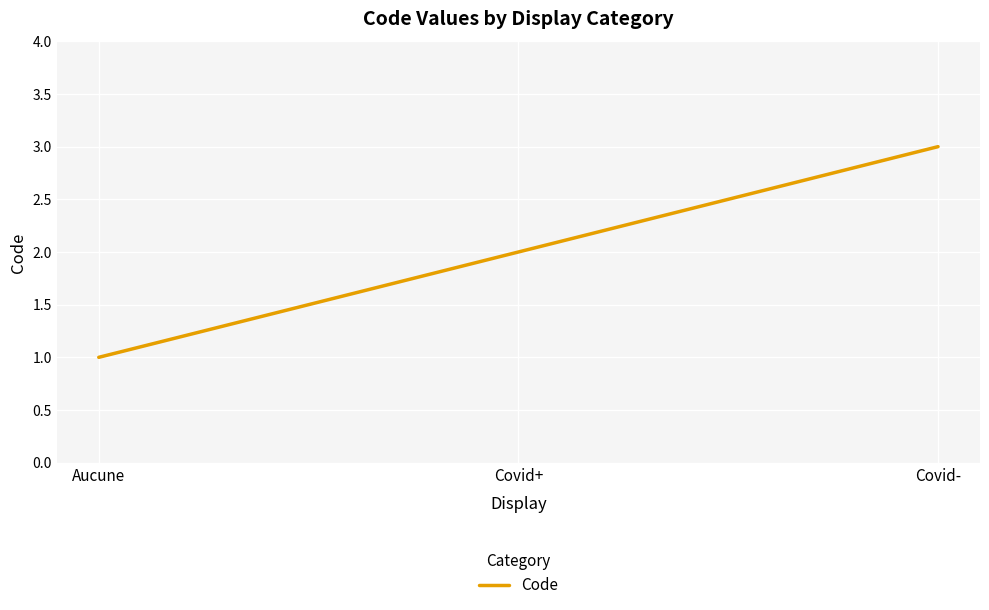

List the labels in order of value, largest first.

Covid-, Covid+, Aucune